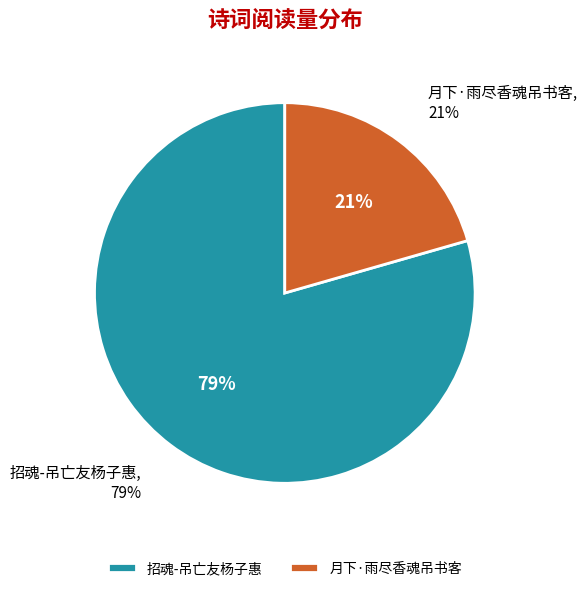

To the nearest percent, what is the average slice percentage?

50%